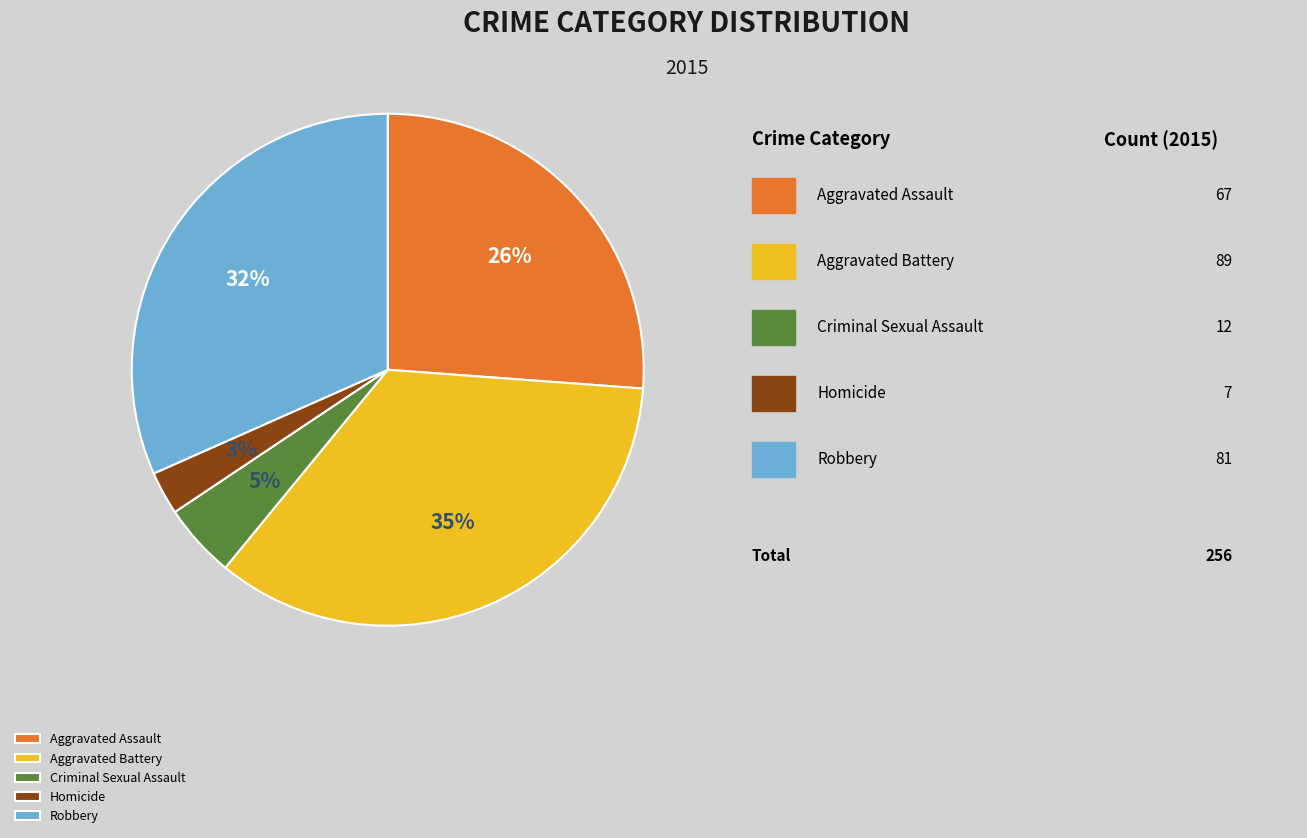

Is Robbery the majority of the pie?

No